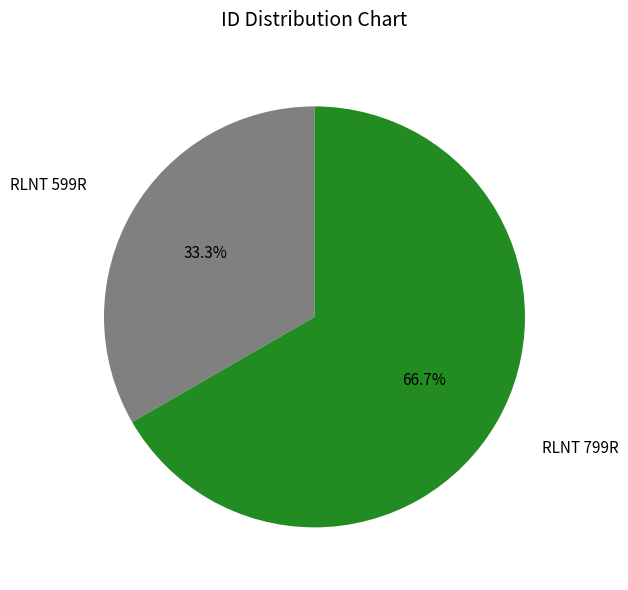

Which slice is the largest?

RLNT 799R